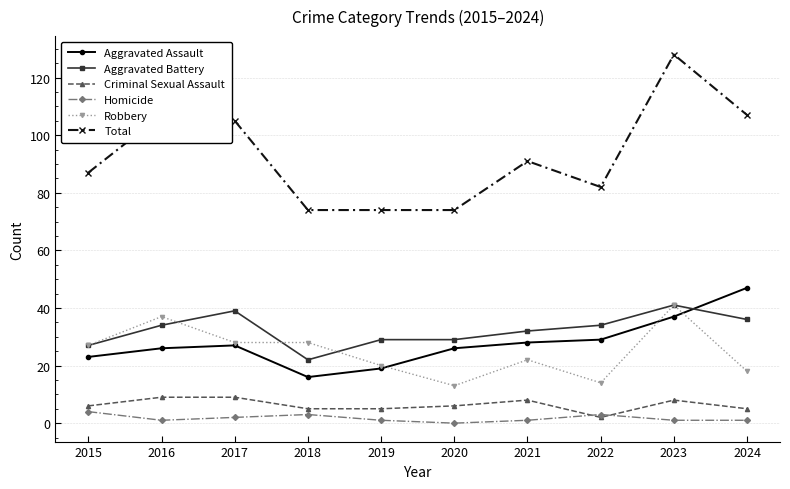

True or false: Aggravated Assault has a value of 7 at 2017.

False